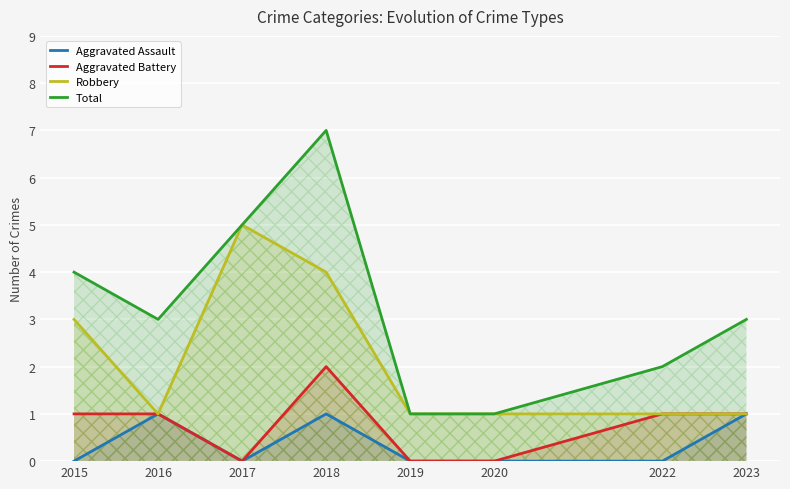

Where is the first local maximum for Robbery?

2017